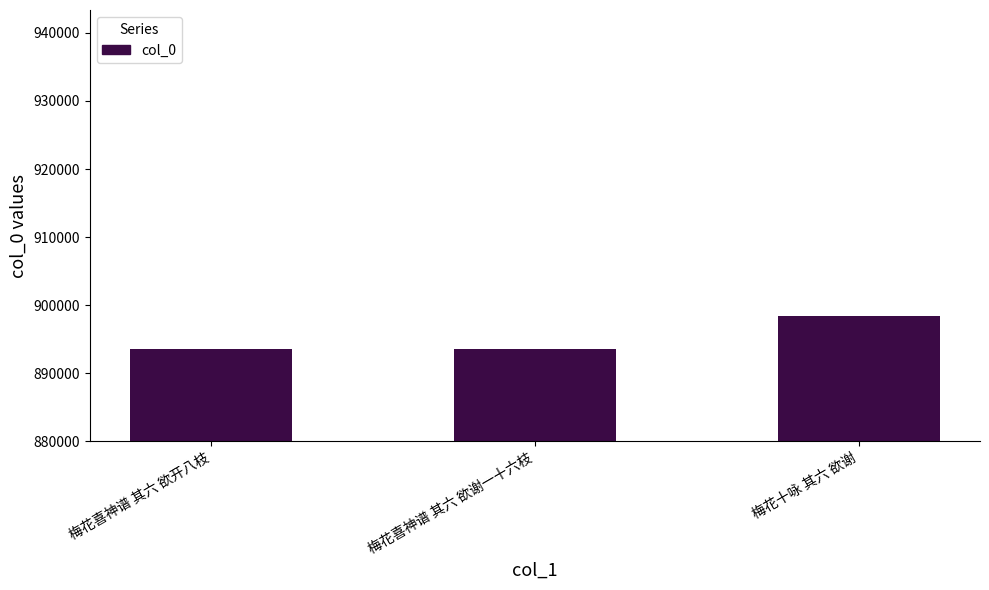

What is the label of the 1st bar from the left?

梅花喜神谱 其六 欲开八枝